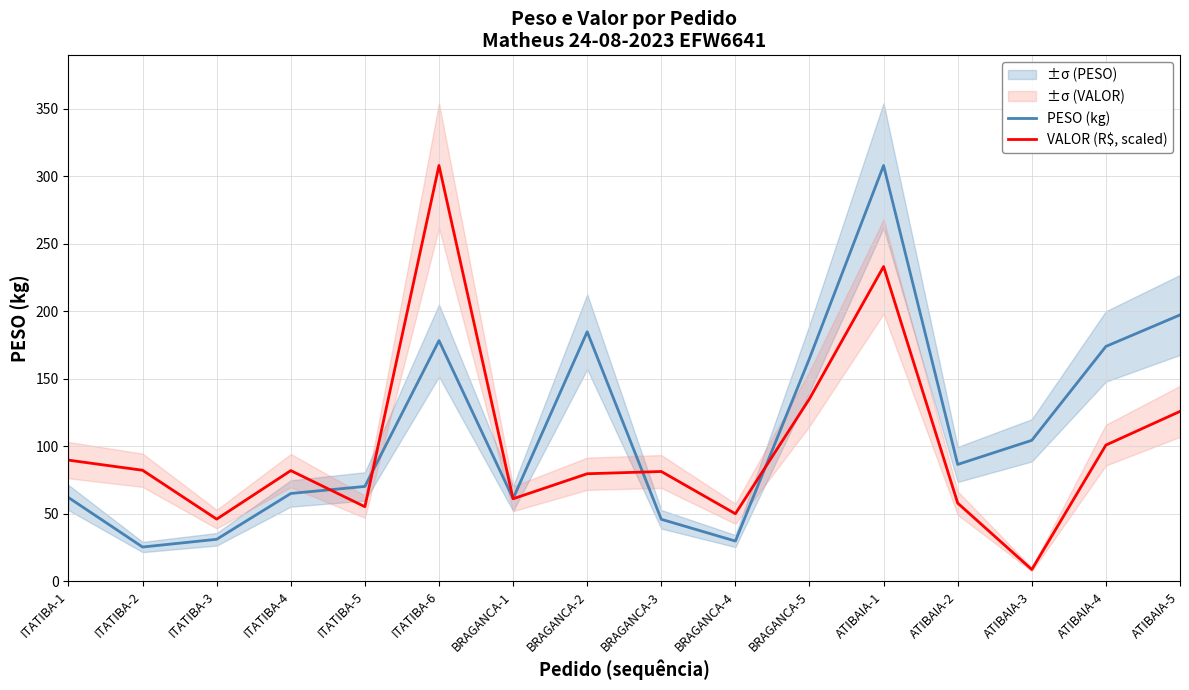

Where does the PESO (kg) series first go above 86?

ITATIBA-6